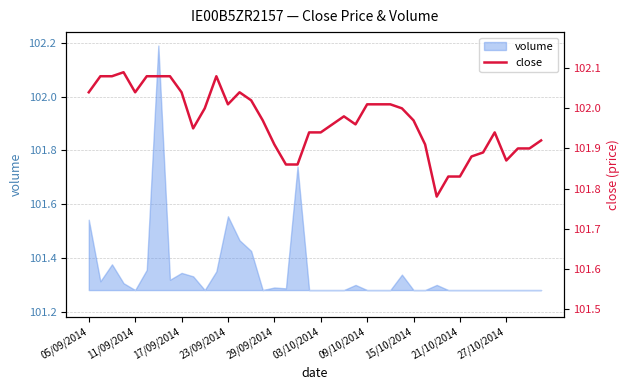

The chart shows a value of 102.0 at 13. True or false?

True